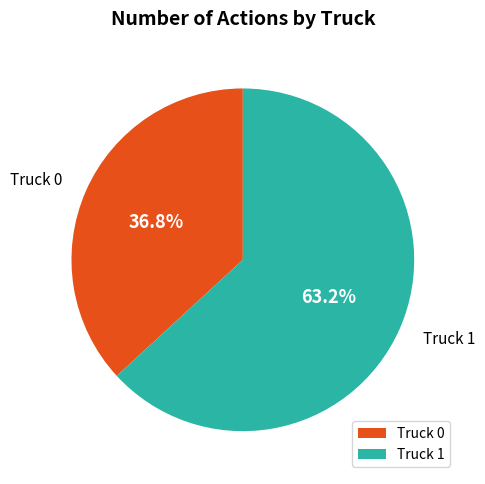

What is the largest slice in the pie chart?

Truck 1